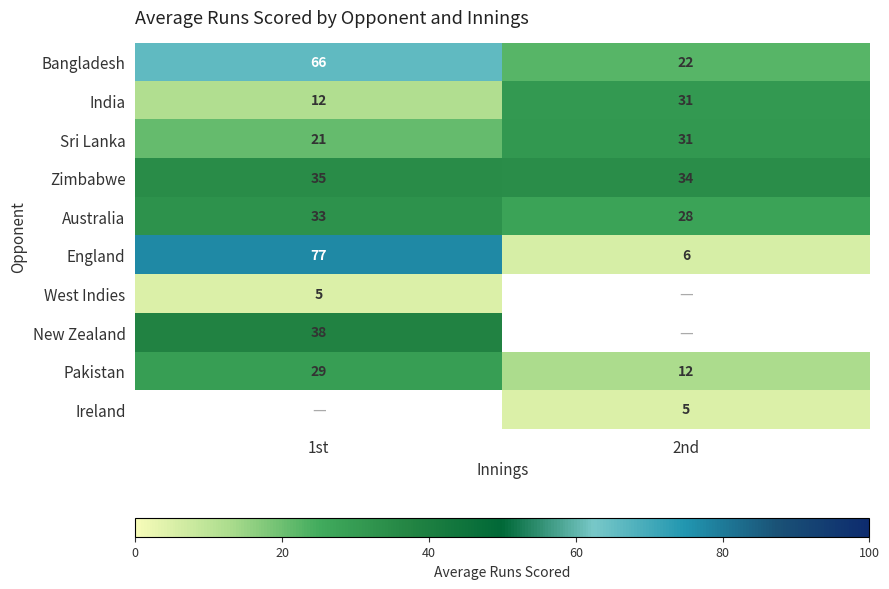

What is the maximum value for Australia?

33